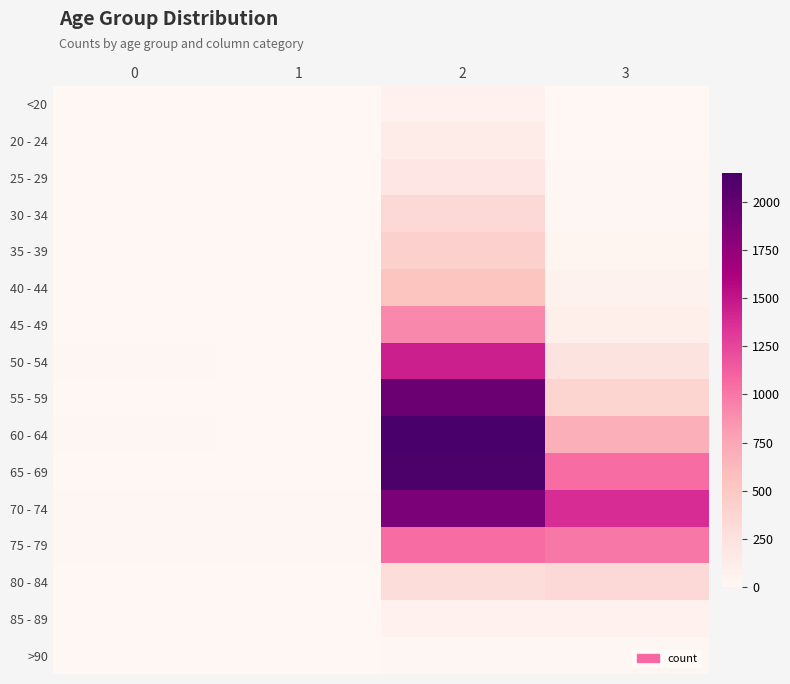

What is the maximum value shown in the chart?

2151